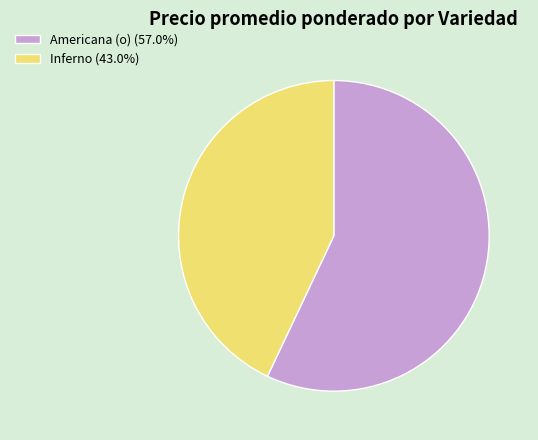

Approximately how many times larger is the value at Inferno (43.0%) compared to Americana (o) (57.0%)?

0.8